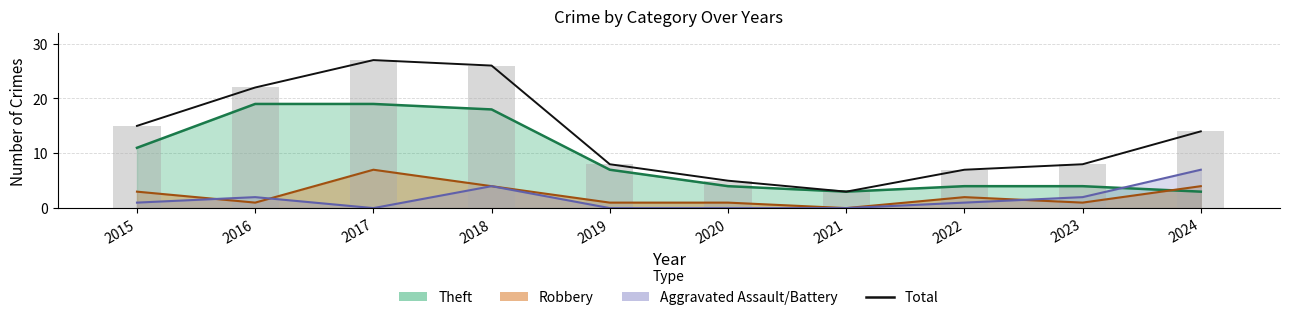

Which label corresponds to the smallest value in the chart?

2021